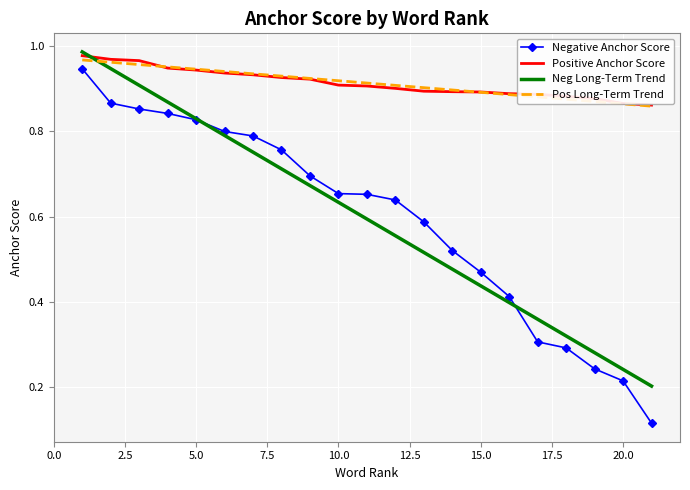

True or false: Pos Long-Term Trend and Negative Anchor Score cross at least once.

False